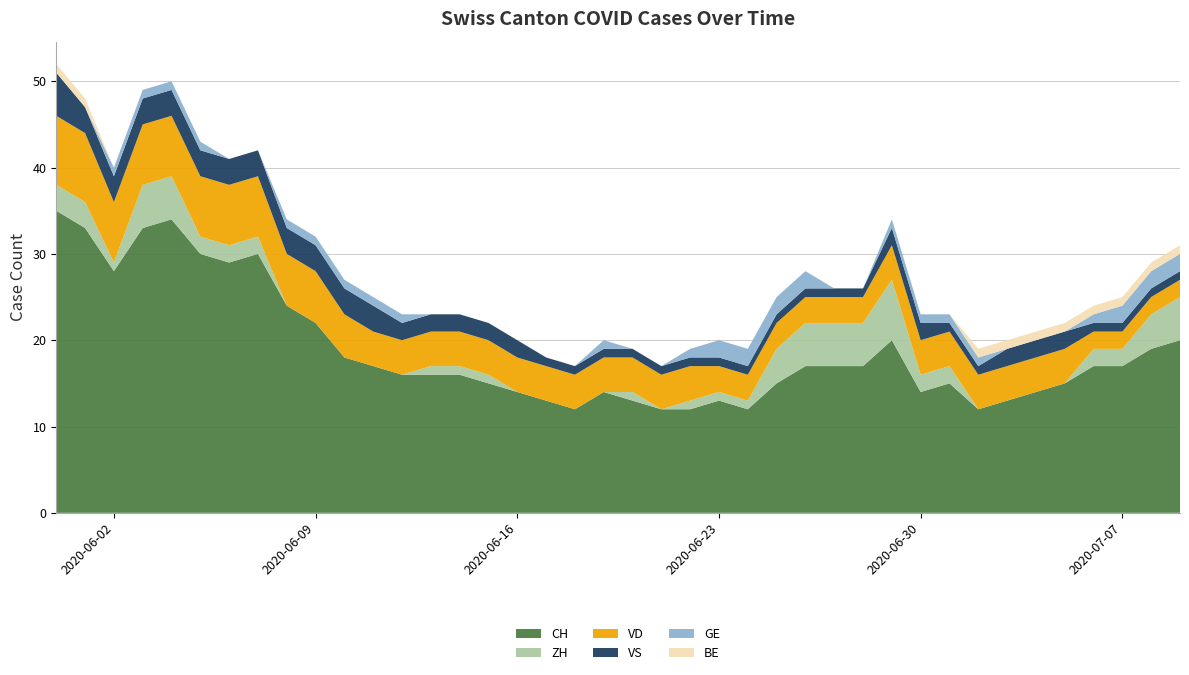

Reading left to right, list all the values displayed in this chart.

CH: 2020-05-31=35	2020-06-01=33	2020-06-02=28	2020-06-03=33	2020-06-04=34	2020-06-05=30	2020-06-06=29	2020-06-07=30	2020-06-08=24	2020-06-09=22	2020-06-10=18	2020-06-11=17	2020-06-12=16	2020-06-13=16	2020-06-14=16	2020-06-15=15	2020-06-16=14	2020-06-17=13	2020-06-18=12	2020-06-19=14	2020-06-20=13	2020-06-21=12	2020-06-22=12	2020-06-23=13	2020-06-24=12	2020-06-25=15	2020-06-26=17	2020-06-27=17	2020-06-28=17	2020-06-29=20	2020-06-30=14	2020-07-01=15	2020-07-02=12	2020-07-03=13	2020-07-04=14	2020-07-05=15	2020-07-06=17	2020-07-07=17	2020-07-08=19	2020-07-09=20
ZH: 2020-05-31=3	2020-06-01=3	2020-06-02=1	2020-06-03=5	2020-06-04=5	2020-06-05=2	2020-06-06=2	2020-06-07=2	2020-06-08=0	2020-06-09=0	2020-06-10=0	2020-06-11=0	2020-06-12=0	2020-06-13=1	2020-06-14=1	2020-06-15=1	2020-06-16=0	2020-06-17=0	2020-06-18=0	2020-06-19=0	2020-06-20=1	2020-06-21=0	2020-06-22=1	2020-06-23=1	2020-06-24=1	2020-06-25=4	2020-06-26=5	2020-06-27=5	2020-06-28=5	2020-06-29=7	2020-06-30=2	2020-07-01=2	2020-07-02=0	2020-07-03=0	2020-07-04=0	2020-07-05=0	2020-07-06=2	2020-07-07=2	2020-07-08=4	2020-07-09=5
VD: 2020-05-31=8	2020-06-01=8	2020-06-02=7	2020-06-03=7	2020-06-04=7	2020-06-05=7	2020-06-06=7	2020-06-07=7	2020-06-08=6	2020-06-09=6	2020-06-10=5	2020-06-11=4	2020-06-12=4	2020-06-13=4	2020-06-14=4	2020-06-15=4	2020-06-16=4	2020-06-17=4	2020-06-18=4	2020-06-19=4	2020-06-20=4	2020-06-21=4	2020-06-22=4	2020-06-23=3	2020-06-24=3	2020-06-25=3	2020-06-26=3	2020-06-27=3	2020-06-28=3	2020-06-29=4	2020-06-30=4	2020-07-01=4	2020-07-02=4	2020-07-03=4	2020-07-04=4	2020-07-05=4	2020-07-06=2	2020-07-07=2	2020-07-08=2	2020-07-09=2
VS: 2020-05-31=5	2020-06-01=3	2020-06-02=3	2020-06-03=3	2020-06-04=3	2020-06-05=3	2020-06-06=3	2020-06-07=3	2020-06-08=3	2020-06-09=3	2020-06-10=3	2020-06-11=3	2020-06-12=2	2020-06-13=2	2020-06-14=2	2020-06-15=2	2020-06-16=2	2020-06-17=1	2020-06-18=1	2020-06-19=1	2020-06-20=1	2020-06-21=1	2020-06-22=1	2020-06-23=1	2020-06-24=1	2020-06-25=1	2020-06-26=1	2020-06-27=1	2020-06-28=1	2020-06-29=2	2020-06-30=2	2020-07-01=1	2020-07-02=1	2020-07-03=2	2020-07-04=2	2020-07-05=2	2020-07-06=1	2020-07-07=1	2020-07-08=1	2020-07-09=1
GE: 2020-05-31=0	2020-06-01=0	2020-06-02=1	2020-06-03=1	2020-06-04=1	2020-06-05=1	2020-06-06=0	2020-06-07=0	2020-06-08=1	2020-06-09=1	2020-06-10=1	2020-06-11=1	2020-06-12=1	2020-06-13=0	2020-06-14=0	2020-06-15=0	2020-06-16=0	2020-06-17=0	2020-06-18=0	2020-06-19=1	2020-06-20=0	2020-06-21=0	2020-06-22=1	2020-06-23=2	2020-06-24=2	2020-06-25=2	2020-06-26=2	2020-06-27=0	2020-06-28=0	2020-06-29=1	2020-06-30=1	2020-07-01=1	2020-07-02=1	2020-07-03=0	2020-07-04=0	2020-07-05=0	2020-07-06=1	2020-07-07=2	2020-07-08=2	2020-07-09=2
BE: 2020-05-31=1	2020-06-01=1	2020-06-02=0	2020-06-03=0	2020-06-04=0	2020-06-05=0	2020-06-06=0	2020-06-07=0	2020-06-08=0	2020-06-09=0	2020-06-10=0	2020-06-11=0	2020-06-12=0	2020-06-13=0	2020-06-14=0	2020-06-15=0	2020-06-16=0	2020-06-17=0	2020-06-18=0	2020-06-19=0	2020-06-20=0	2020-06-21=0	2020-06-22=0	2020-06-23=0	2020-06-24=0	2020-06-25=0	2020-06-26=0	2020-06-27=0	2020-06-28=0	2020-06-29=0	2020-06-30=0	2020-07-01=0	2020-07-02=1	2020-07-03=1	2020-07-04=1	2020-07-05=1	2020-07-06=1	2020-07-07=1	2020-07-08=1	2020-07-09=1